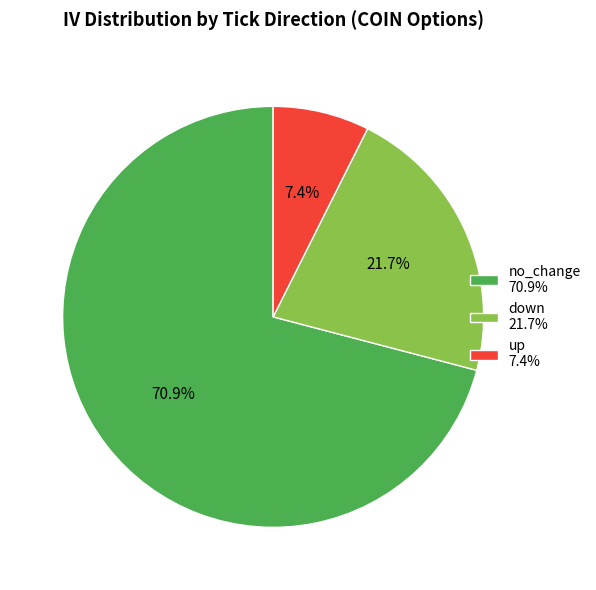

Rank the categories by value from highest to lowest.

no_change 70.9%, down 21.7%, up 7.4%